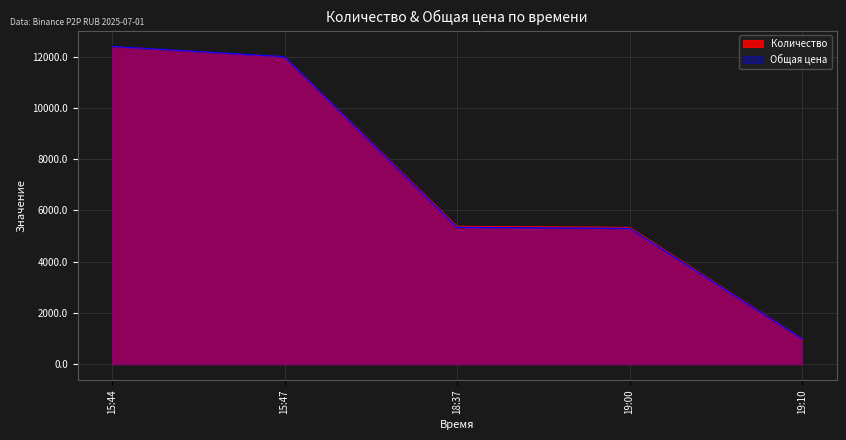

What position from the right is 19:10?

1